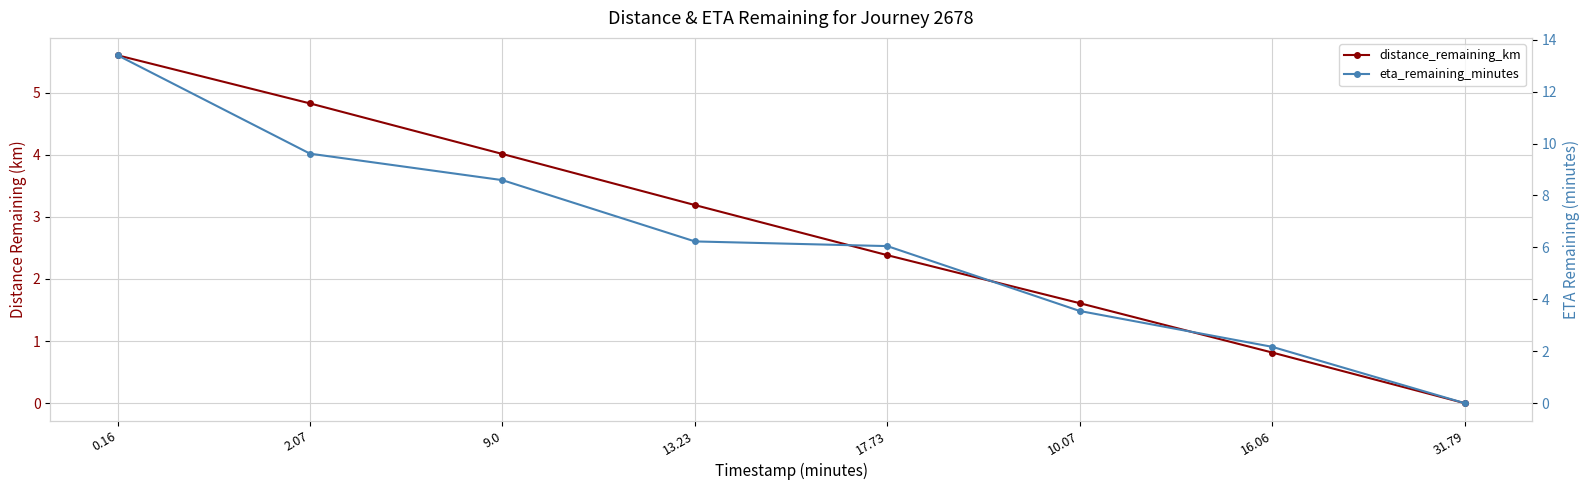

What is the maximum value shown in the chart?

13.4